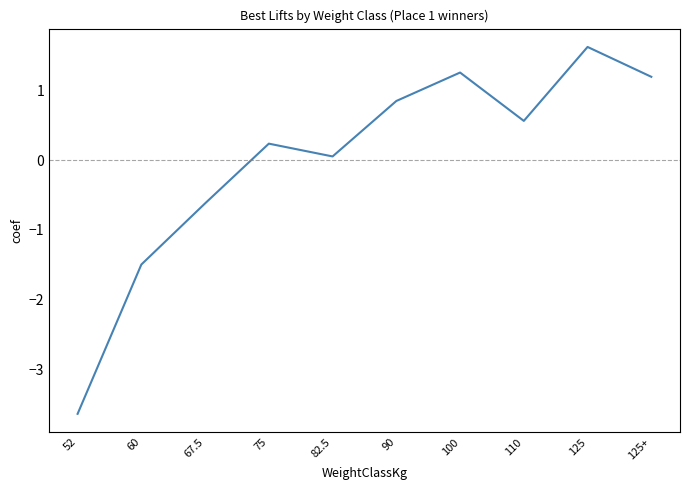

List the labels in order of value, largest first.

125, 100, 125+, 90, 110, 75, 82.5, 67.5, 60, 52